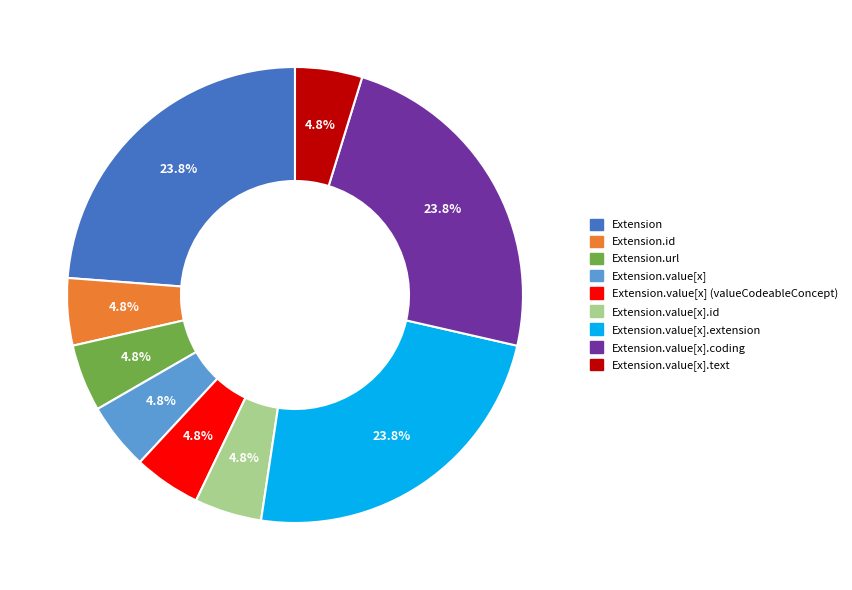

To the nearest percent, what is the difference between the largest and smallest slice percentages?

19%